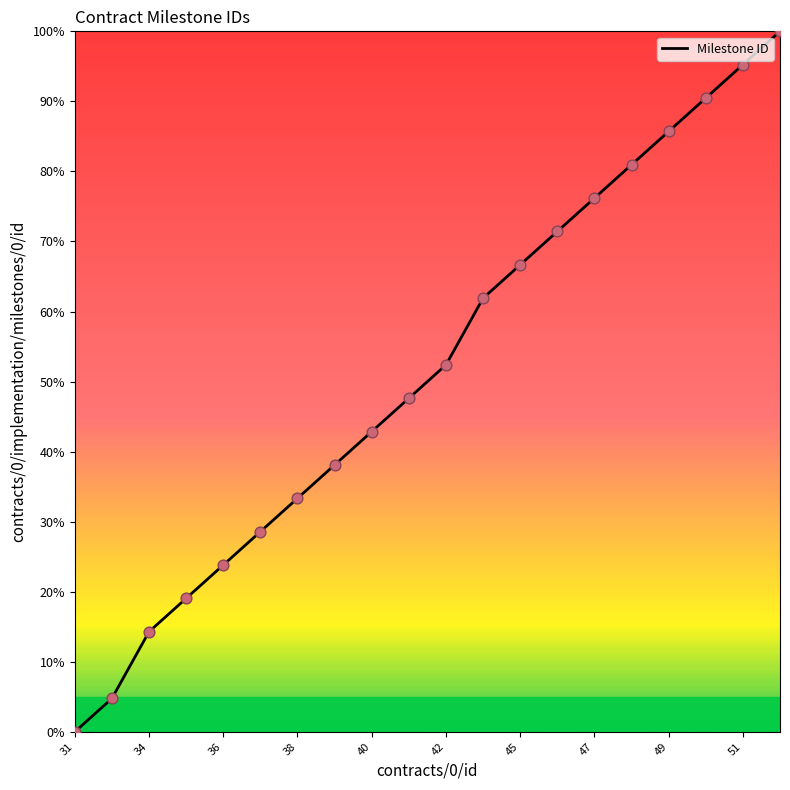

What is the maximum value shown in the chart?

100.0